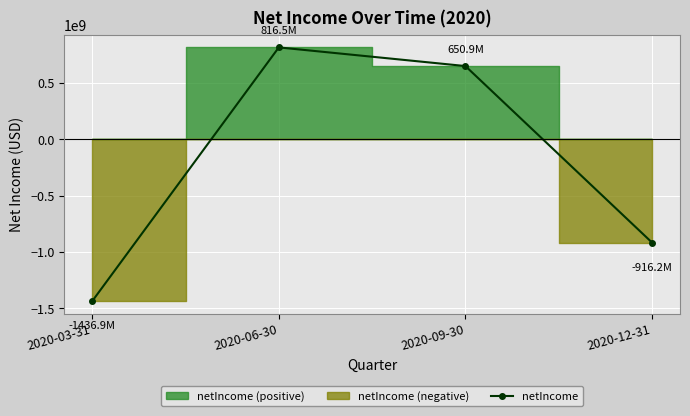

How many negative values are there?

2